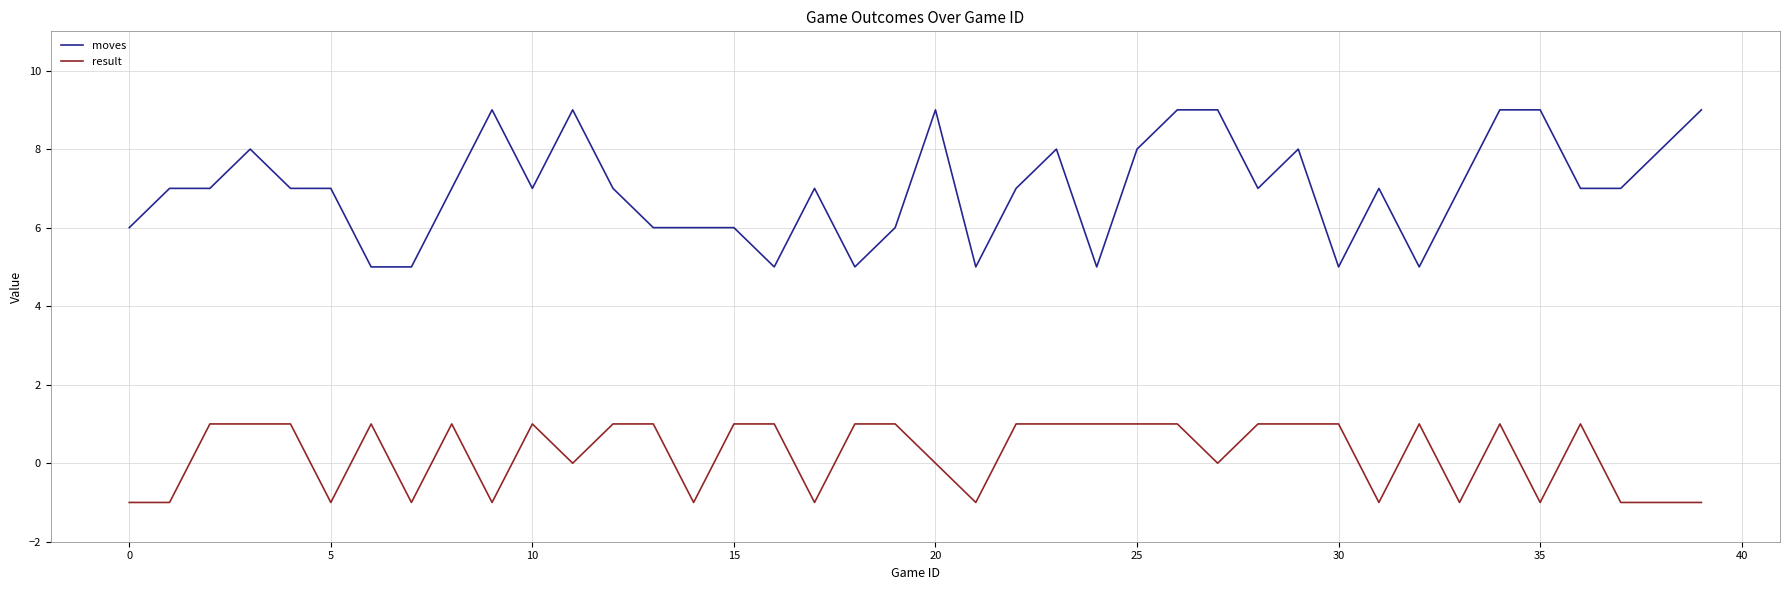

What is the lowest value of the moves series?

5